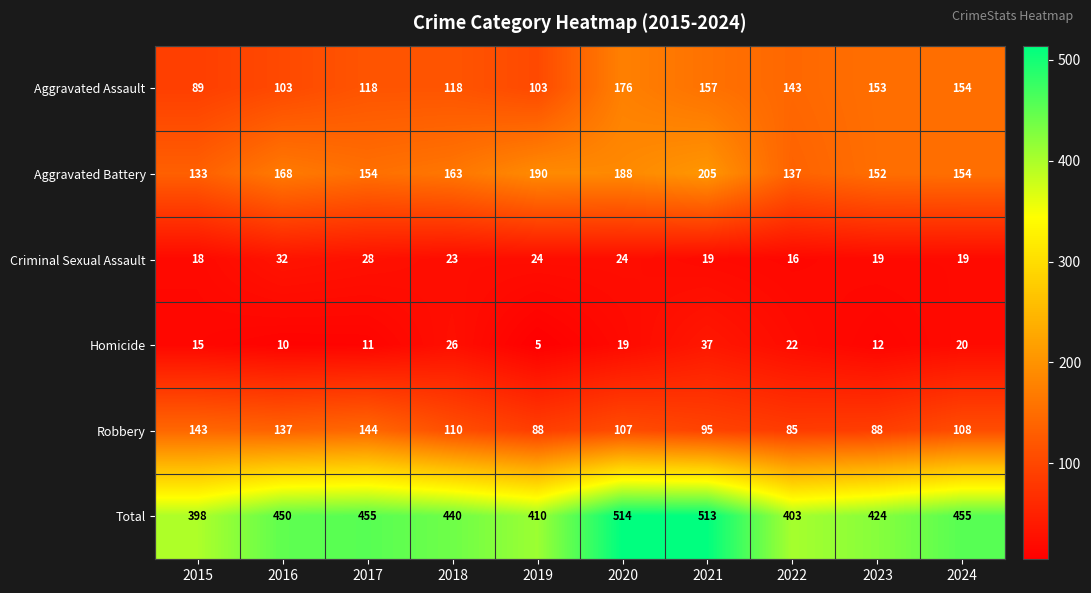

What is the difference between the maximum and minimum values in the Aggravated Battery series?

72